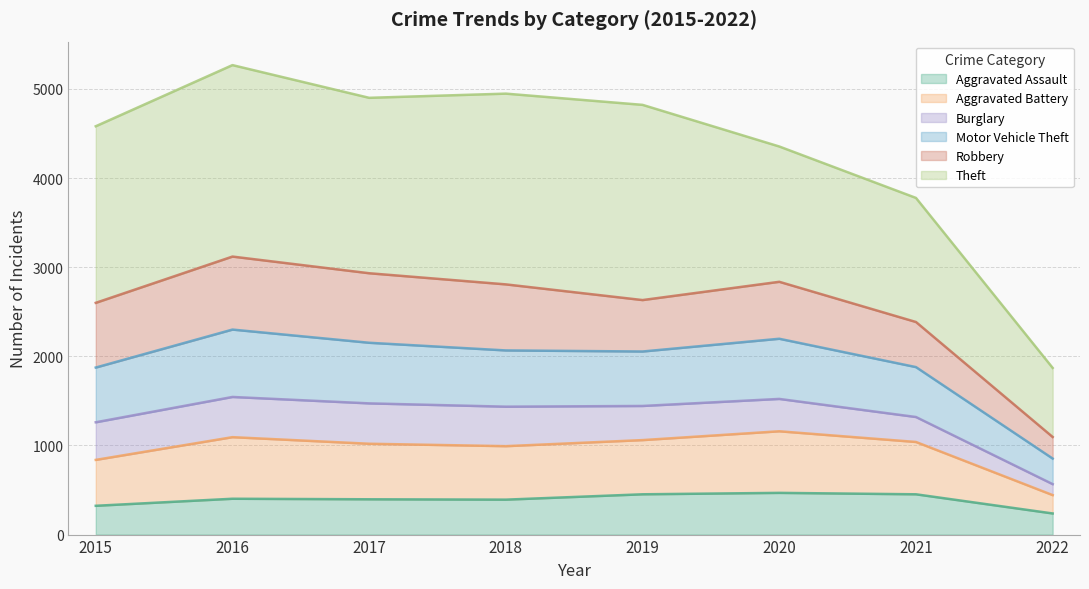

What is the highest value of the Aggravated Assault series?

468